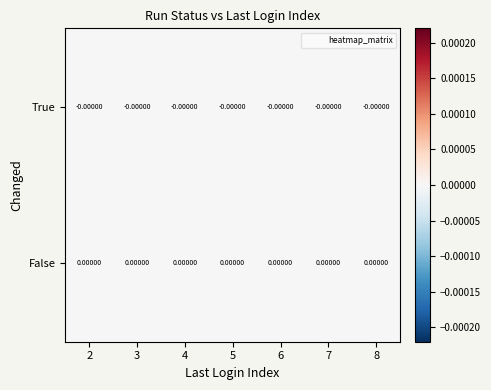

How many distinct data groups are displayed?

2